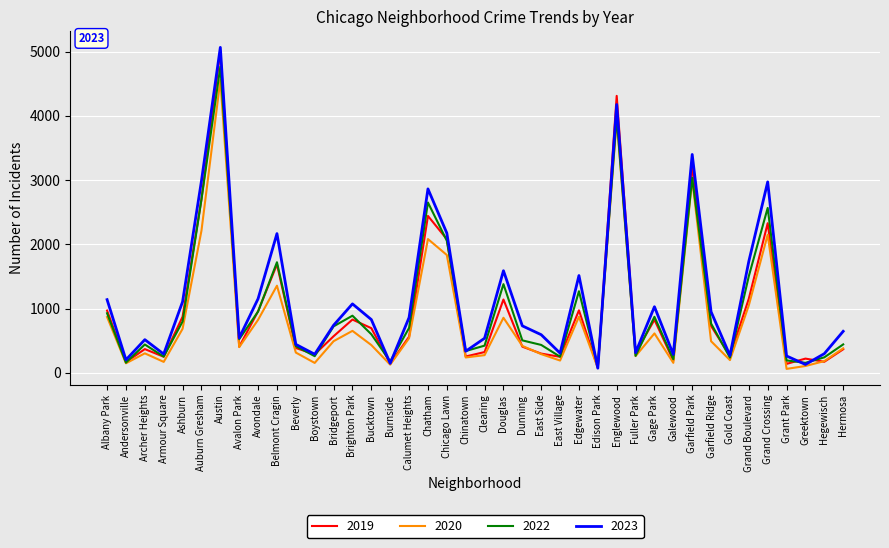

Is the value of 2022 at Albany Park greater than the value of 2020 at Ashburn?

Yes